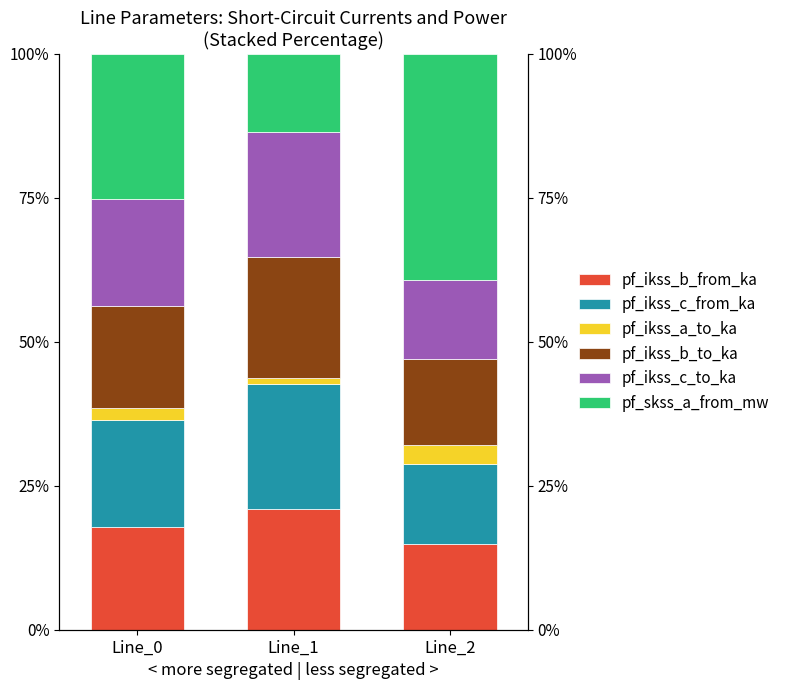

At Line_0, list the series in order from largest to smallest.

pf_skss_a_from_mw, pf_ikss_c_to_ka, pf_ikss_c_from_ka, pf_ikss_b_from_ka, pf_ikss_b_to_ka, pf_ikss_a_to_ka